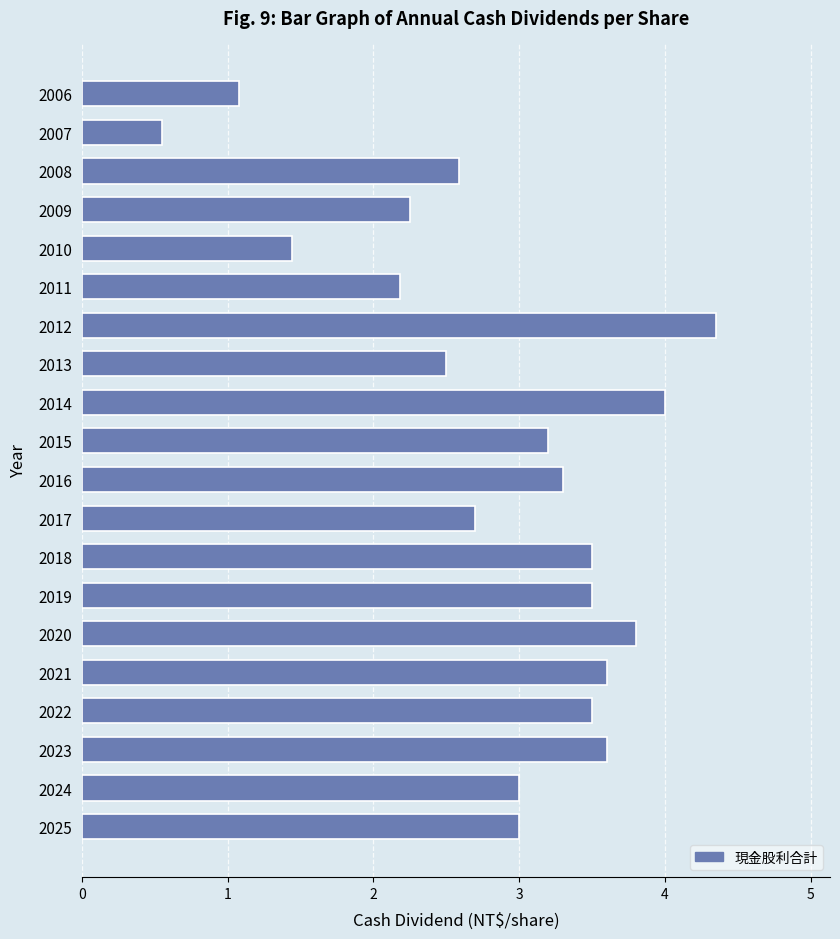

Approximately how many times larger is the value at 2017 compared to 2008?

1.0